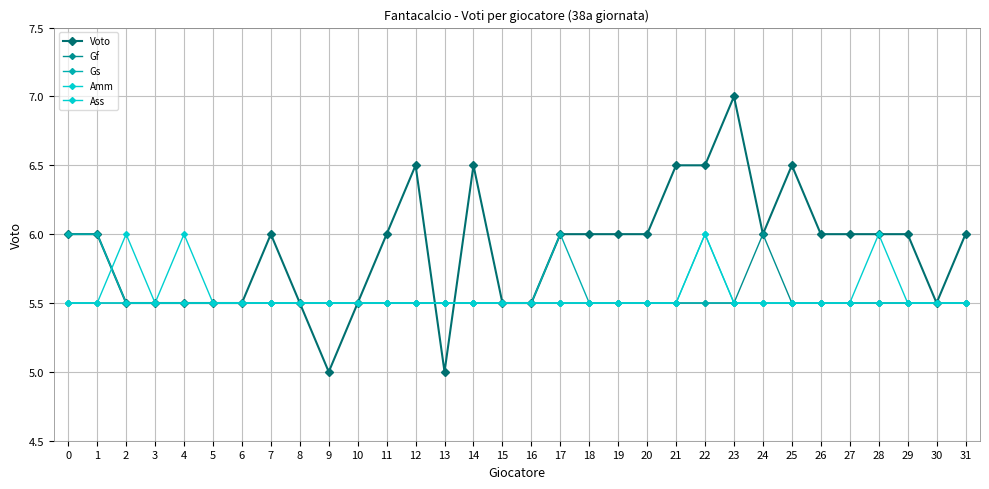

What is the spread (max minus min) of values at 13?

0.5